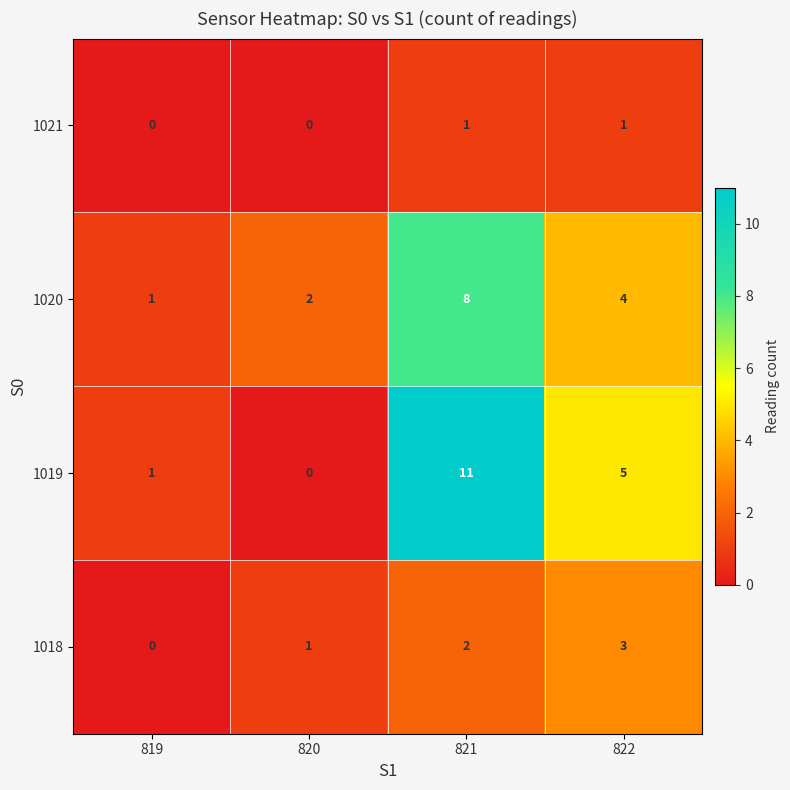

At which label is 1019 closest to 5?

822